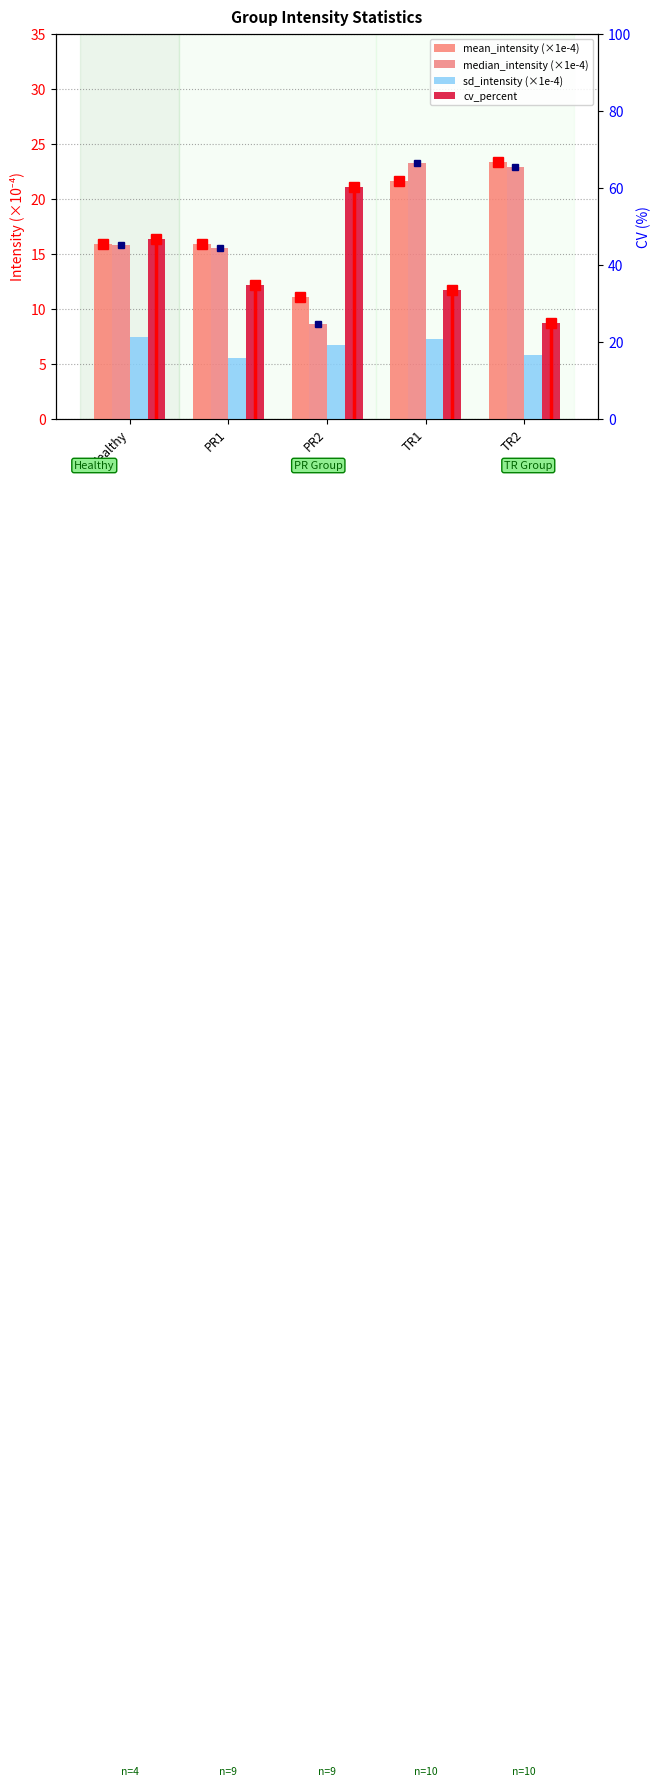

What is the greatest value displayed?

60.2